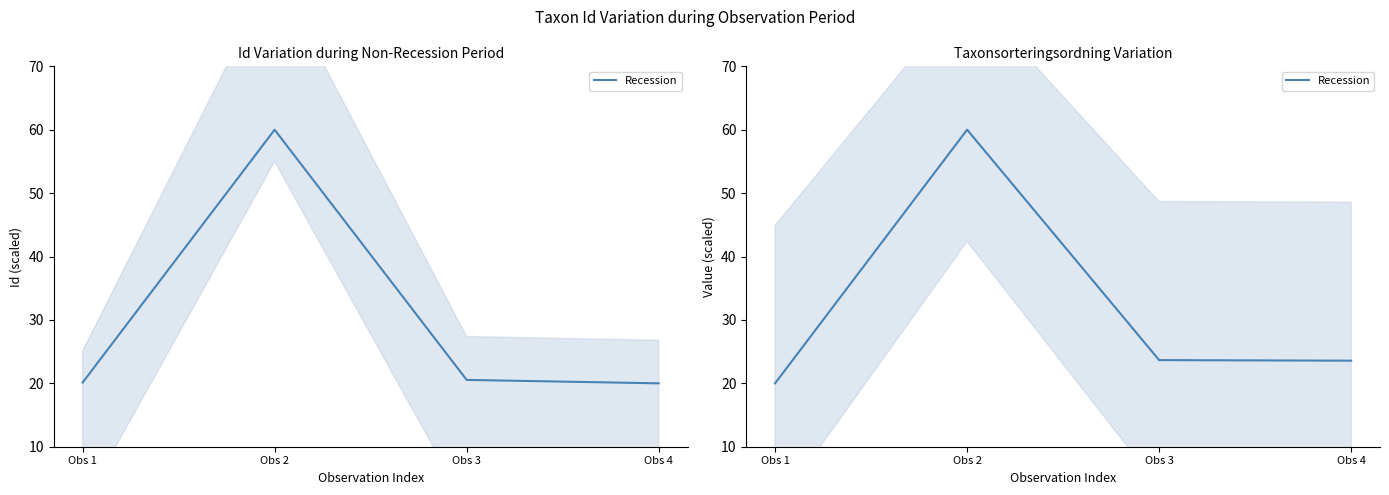

What is the difference between the maximum and minimum values?

40.0